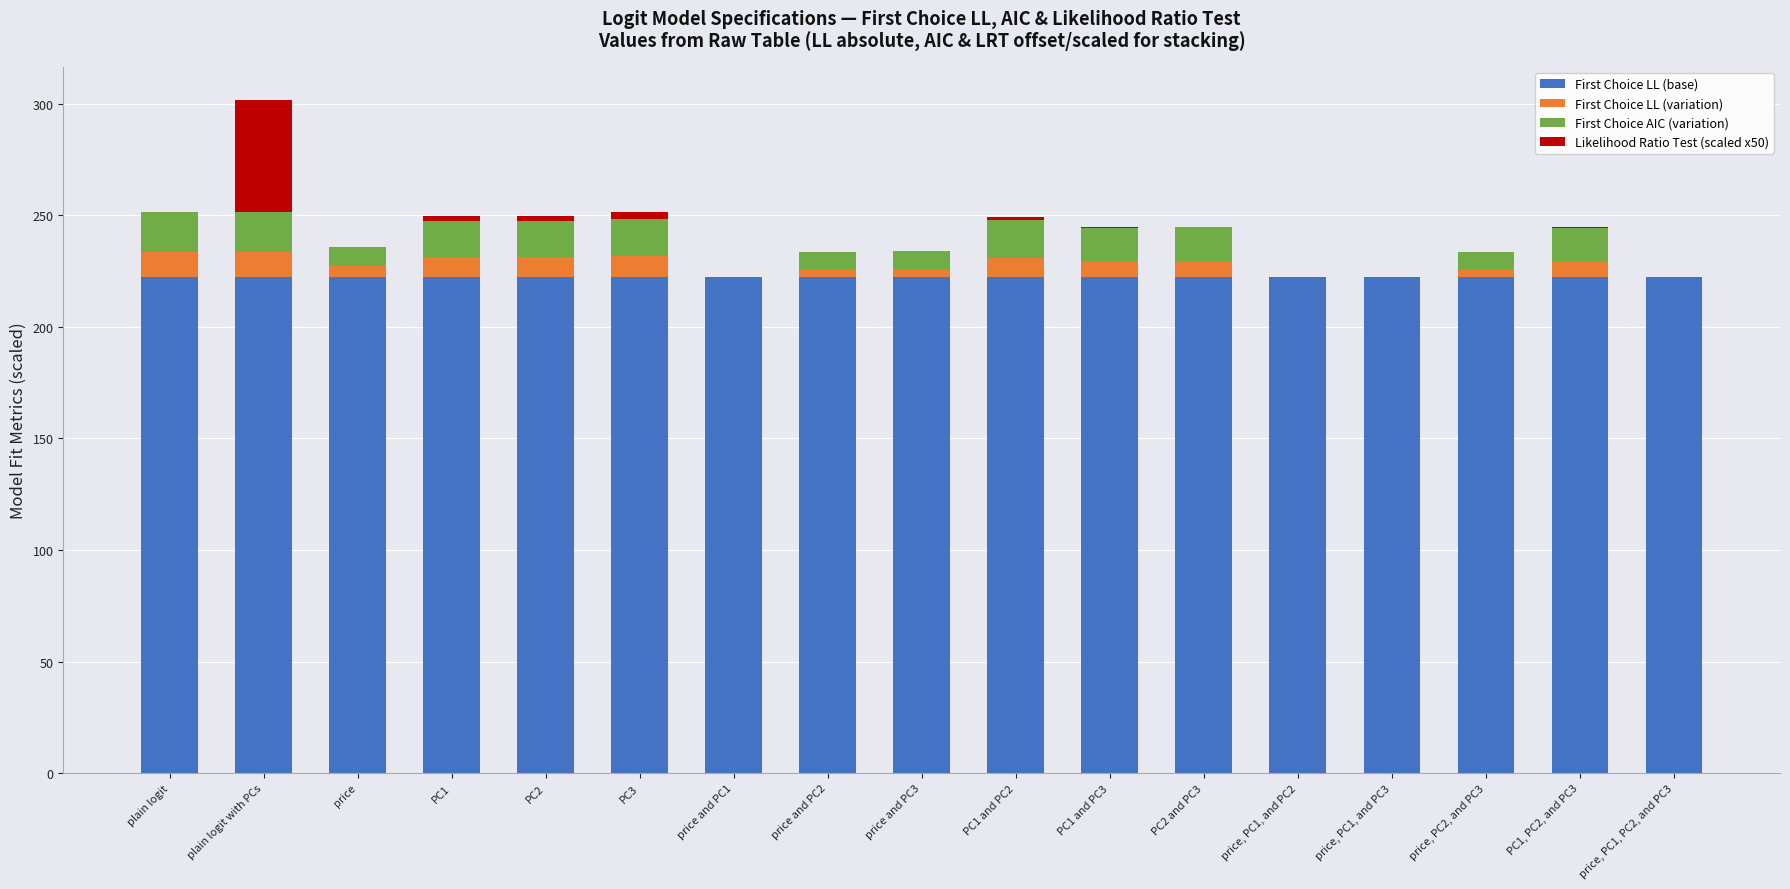

At which category is the sum across all series the highest?

plain logit with PCs